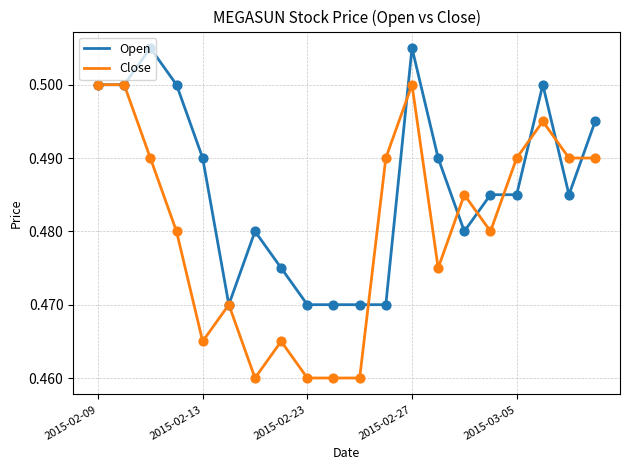

Rank the series by their average value, from lowest to highest.

Close, Open